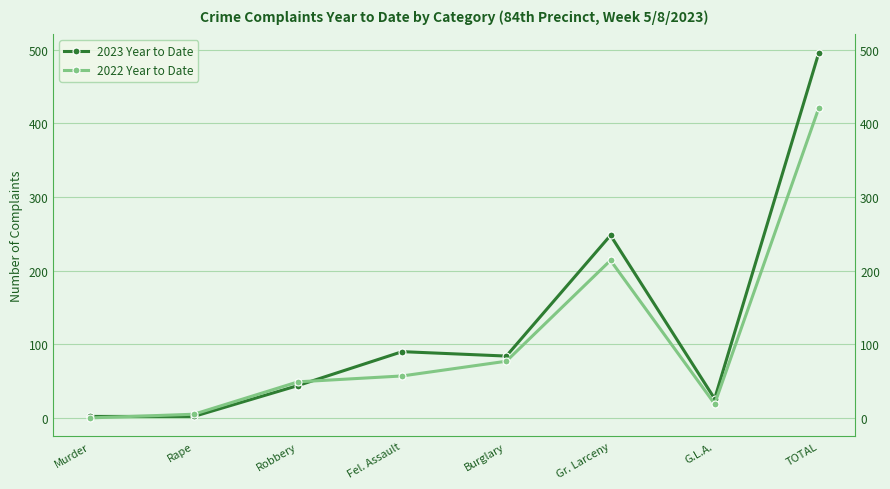

Which category has the lowest value across all series?

Murder